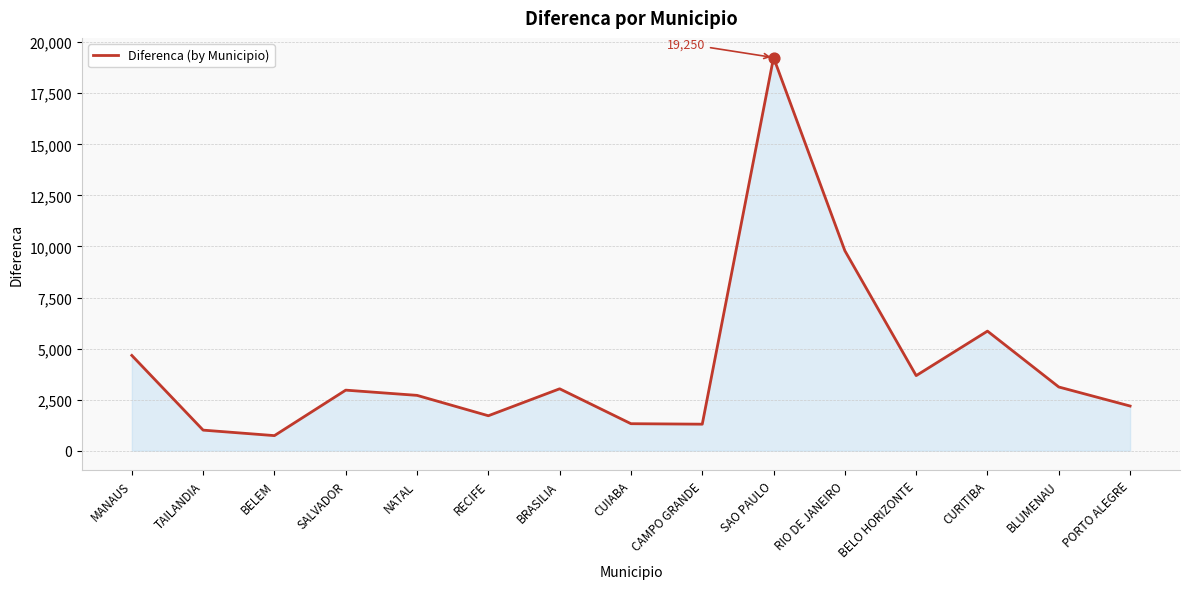

Between SAO PAULO and CURITIBA, which is larger?

SAO PAULO